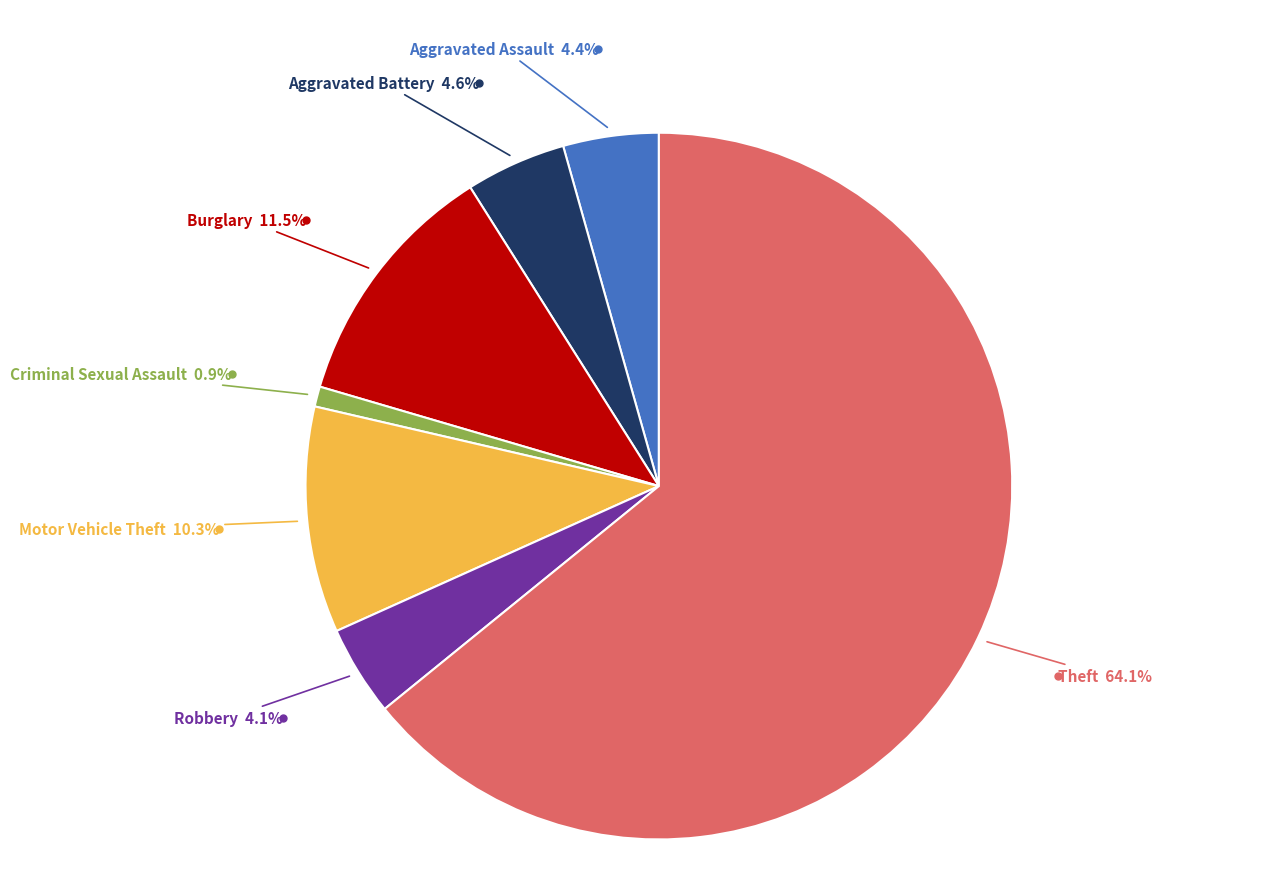

Is there any slice that represents more than half of the pie?

Yes